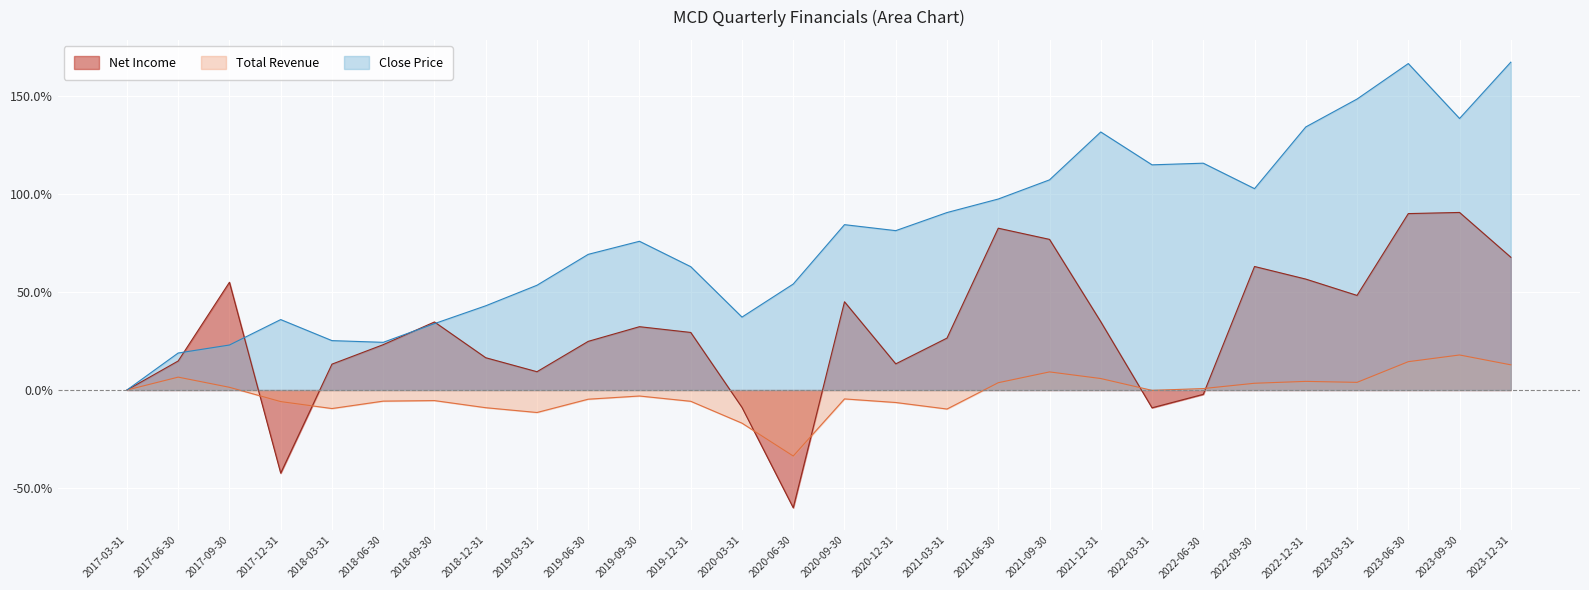

How many interior local peaks does the Total Revenue series have?

7